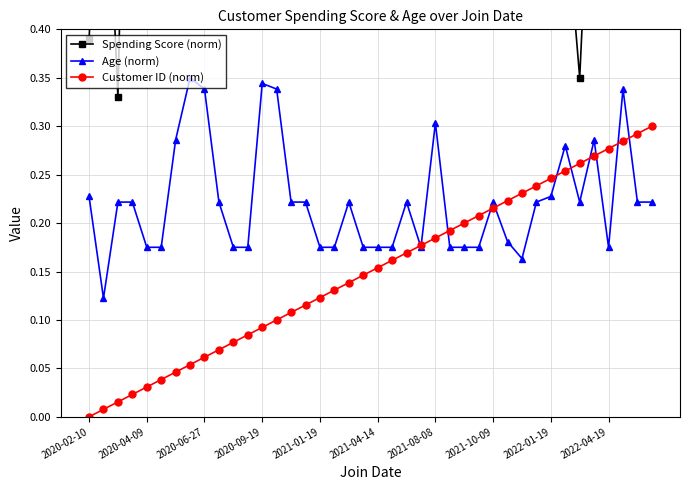

What is the value of the Customer ID (norm) point at the 26th from the left?

0.2